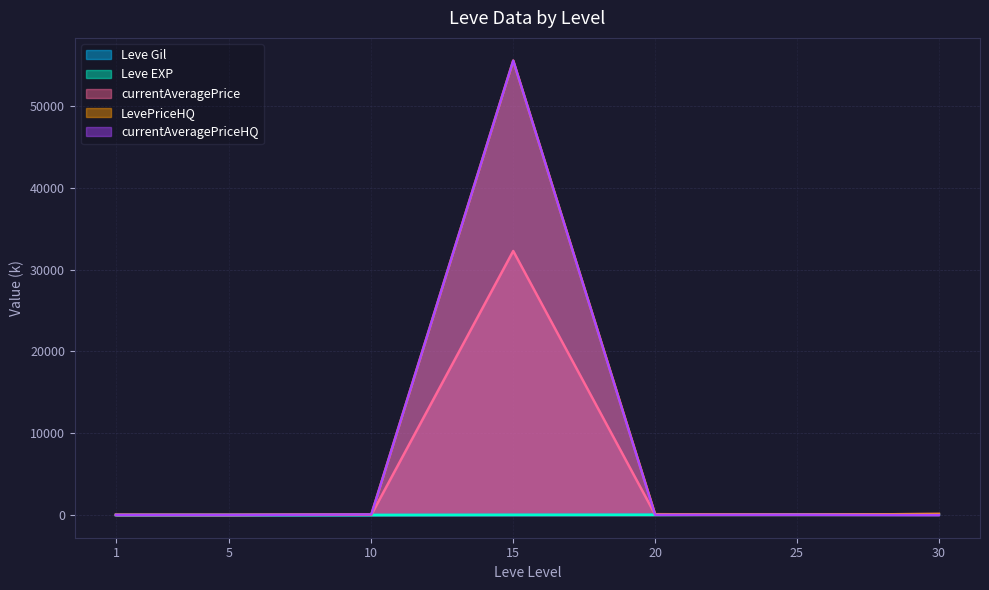

Which category has the highest value in the Leve Gil series?

30